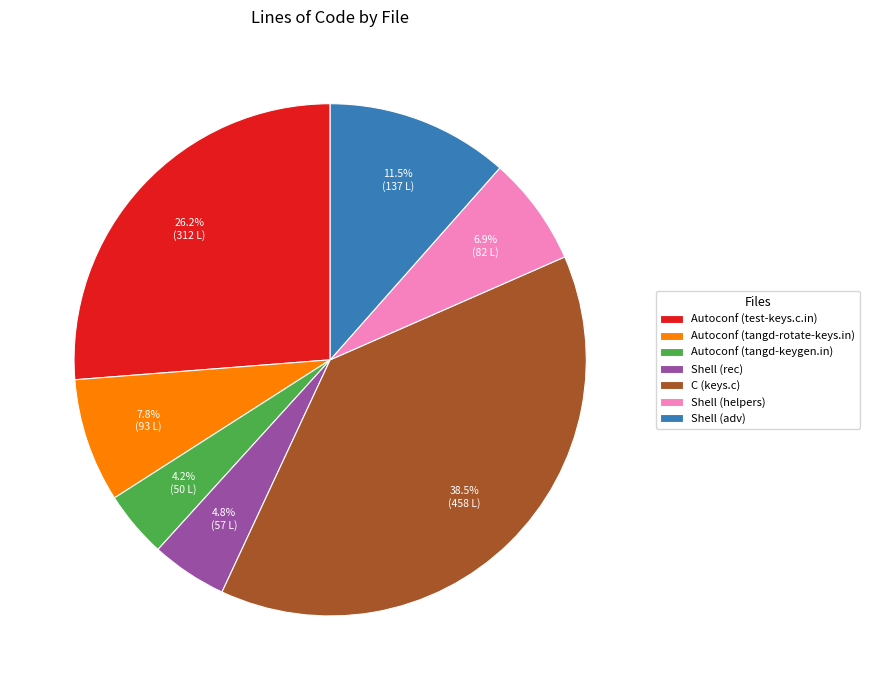

Is Shell (helpers) the majority of the pie?

No